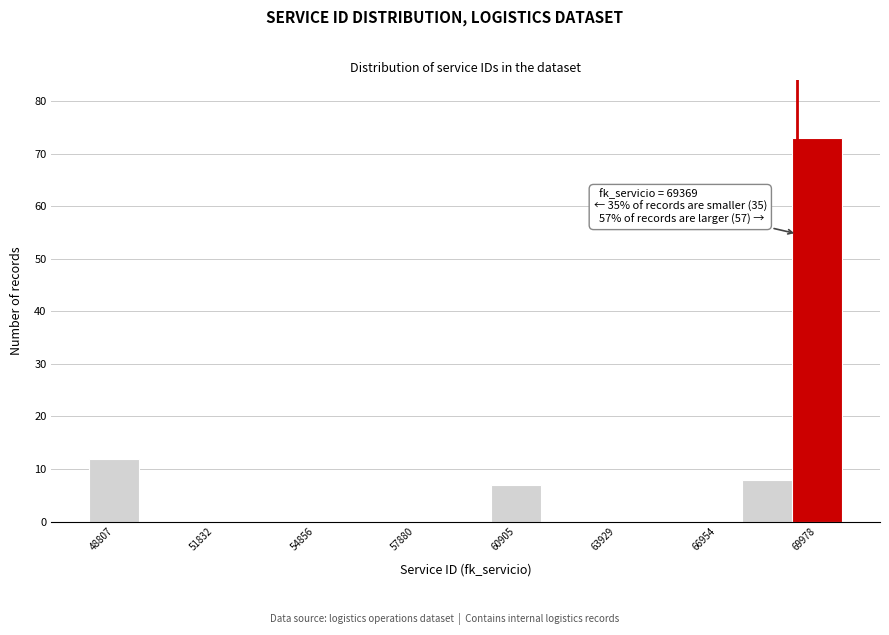

Read against the x-axis, roughly where is the centre of the tallest bar?

70000